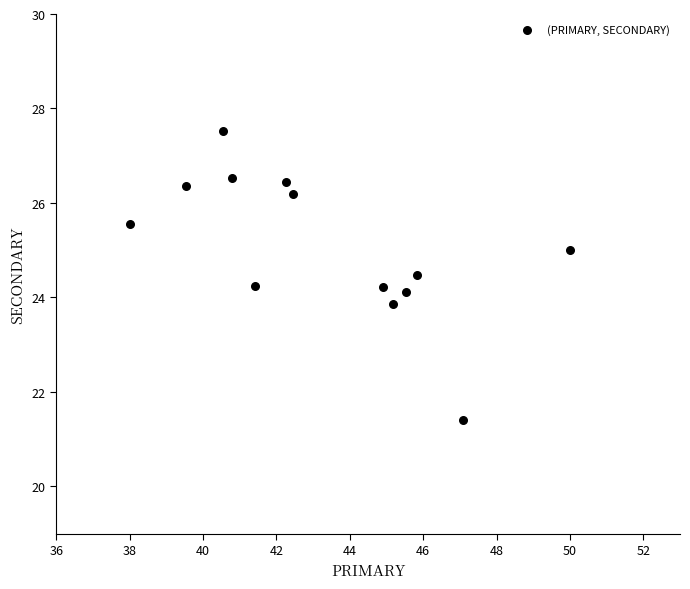

What is the range of X values (max minus min)?

12.0